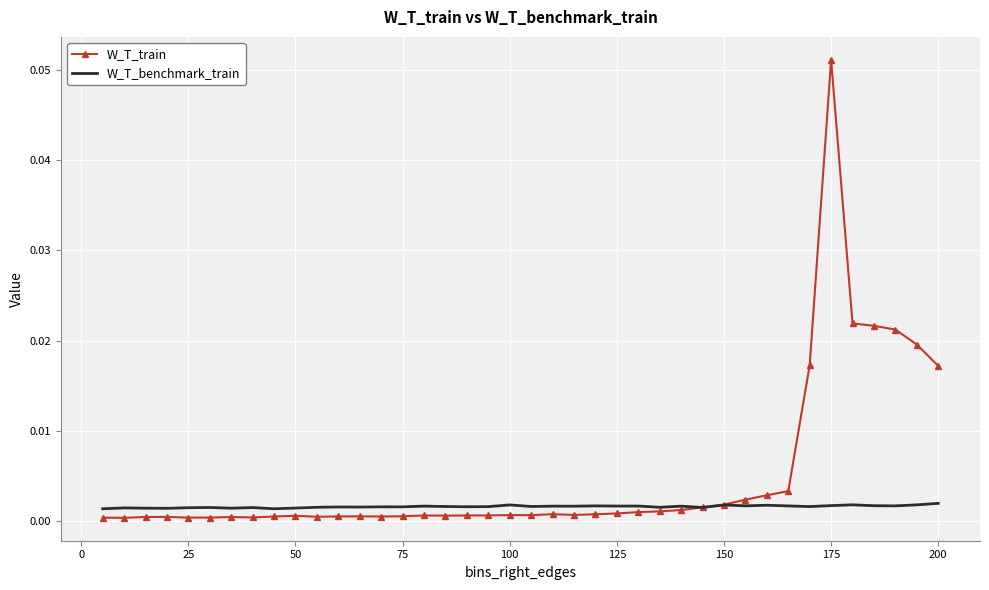

Rank the series by their maximum value, from lowest to highest.

W_T_benchmark_train, W_T_train